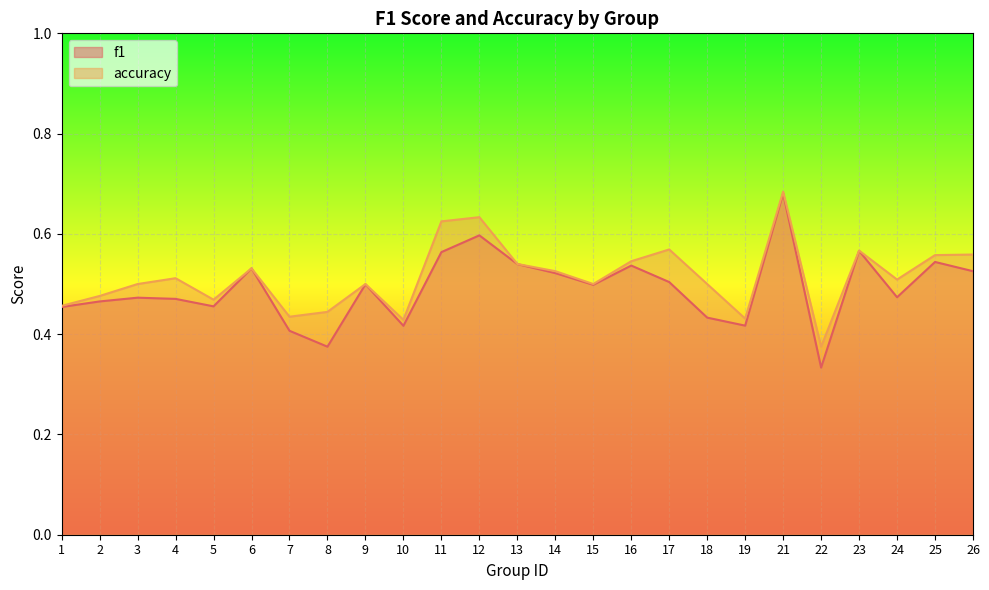

What is the minimum value for f1?

0.3